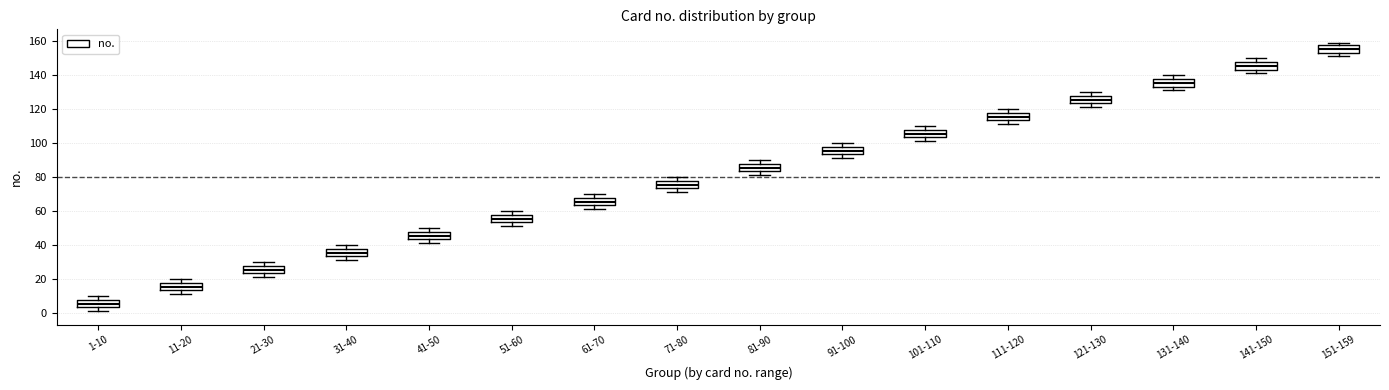

Reading left to right, transcribe this box plot: for each box, give where its median line is, the range the box spans, and where its two whiskers end, as read against the y-axis. The values are not printed on the chart, so give them approximately, as read against the axis.

1-10: median 6, box 4 to 8, whiskers 2 to 10
11-20: median 16, box 14 to 18, whiskers 12 to 20
21-30: median 26, box 24 to 28, whiskers 22 to 30
31-40: median 36, box 34 to 38, whiskers 32 to 40
41-50: median 46, box 44 to 48, whiskers 42 to 50
51-60: median 56, box 54 to 58, whiskers 52 to 60
61-70: median 66, box 64 to 68, whiskers 62 to 70
71-80: median 76, box 74 to 78, whiskers 72 to 80
81-90: median 86, box 84 to 88, whiskers 82 to 90
91-100: median 96, box 94 to 98, whiskers 92 to 100
101-110: median 106, box 104 to 108, whiskers 102 to 110
111-120: median 116, box 114 to 118, whiskers 112 to 120
121-130: median 126, box 124 to 128, whiskers 122 to 130
131-140: median 136, box 134 to 138, whiskers 132 to 140
141-150: median 146, box 144 to 148, whiskers 142 to 150
151-159: median 156, box 154 to 158, whiskers 152 to 160